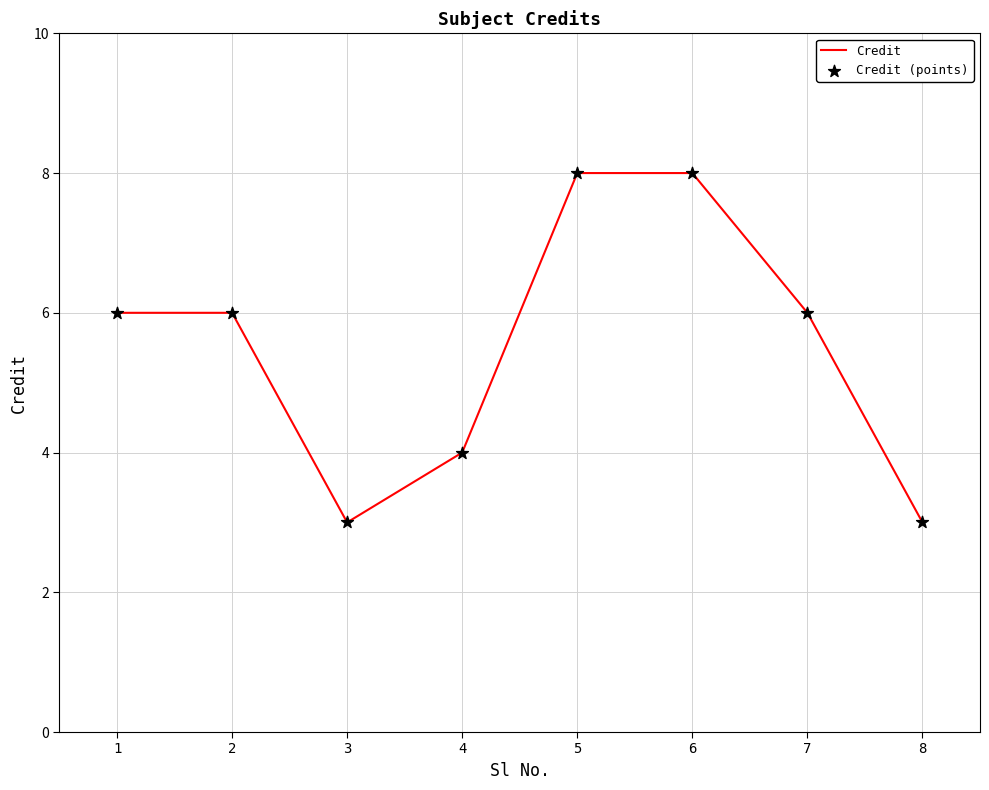

What is the change in value from 4 to 5?

+4